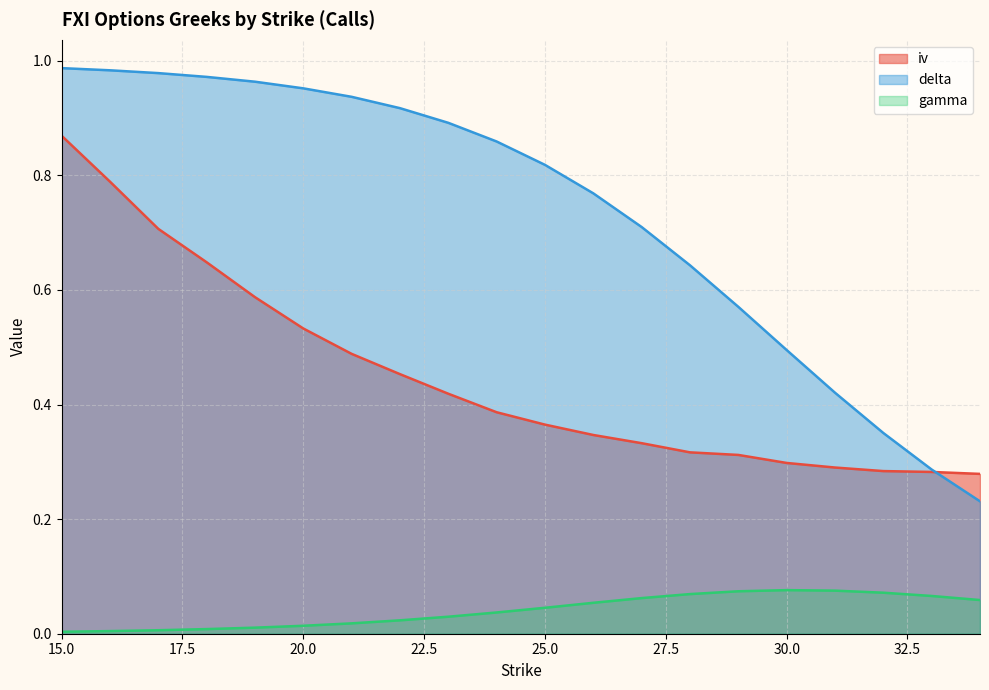

Which series changed the most between 17 and 34?

delta